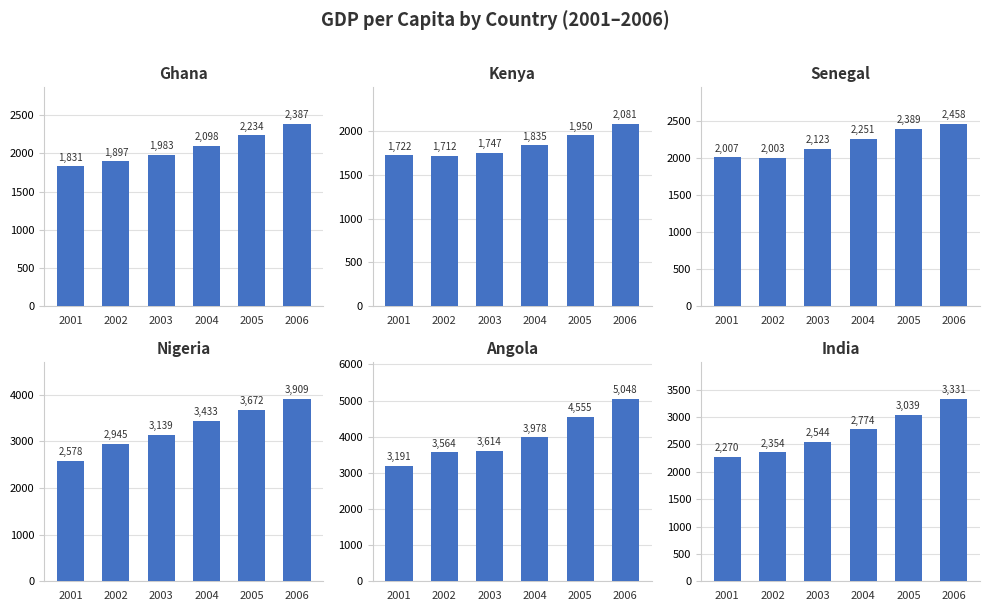

At 2002, list the series in order from smallest to largest.

Kenya, Ghana, Senegal, India, Nigeria, Angola